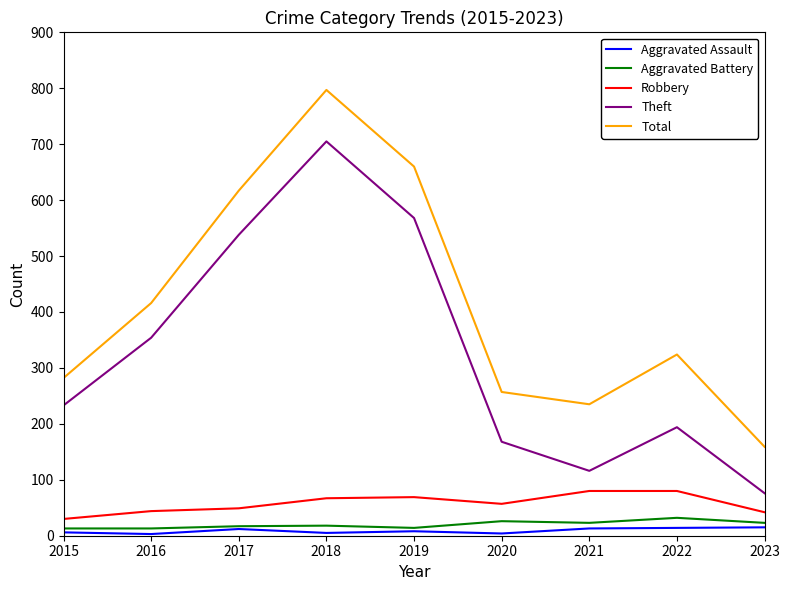

What is the difference between the highest and lowest values at 2021?

222